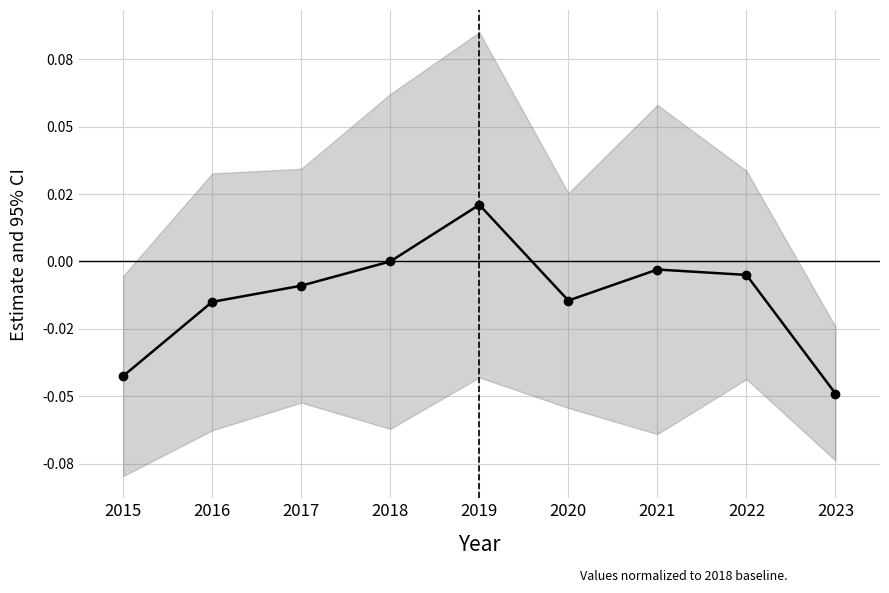

How many categories are shown in the chart?

9